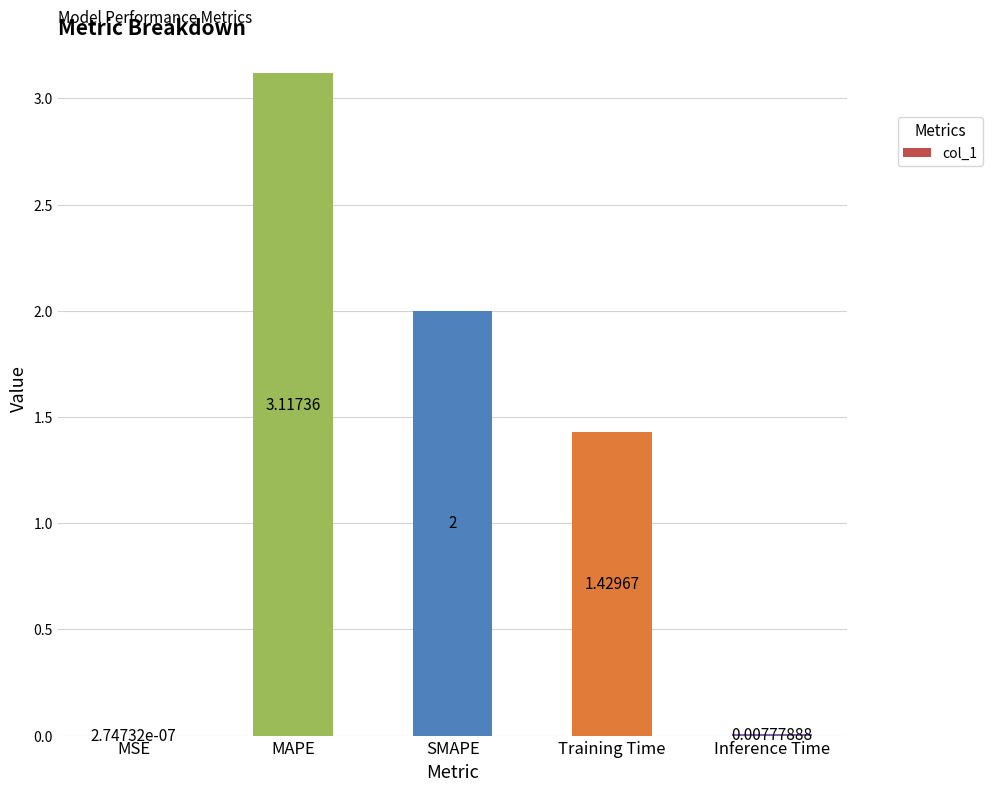

What is the change in value from SMAPE to Inference Time?

-2.0